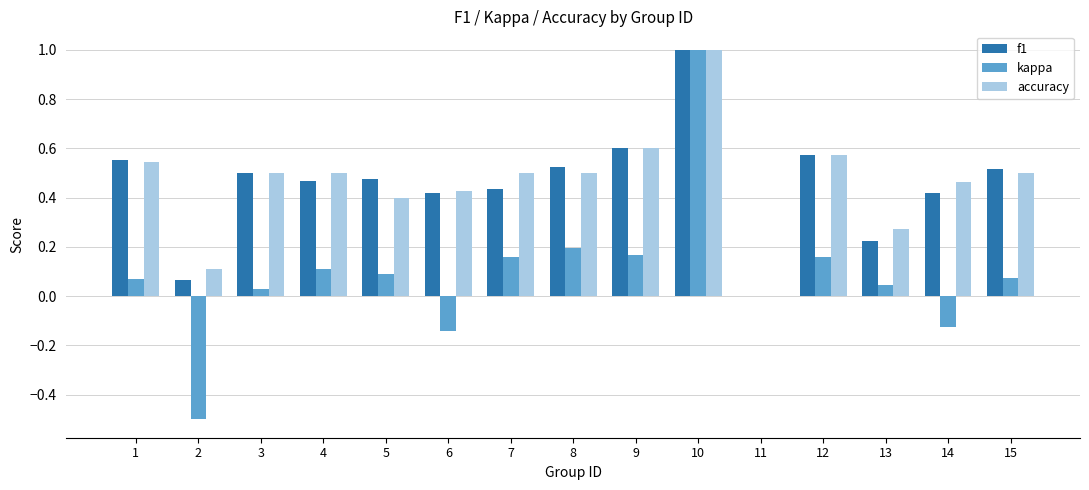

Are the bars grouped side by side (vs. stacked)?

Yes